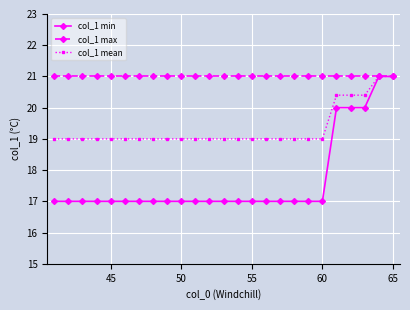

List the series in order of their overall mean, lowest first.

col_1 min, col_1 mean, col_1 max